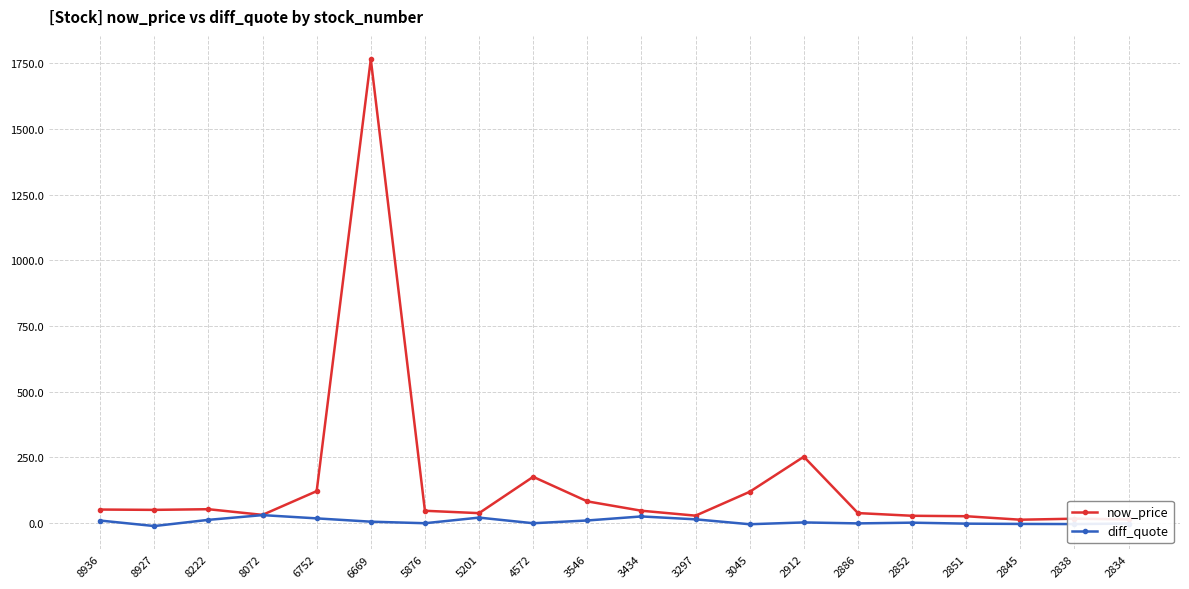

Which series has the largest range (max minus min)?

now_price